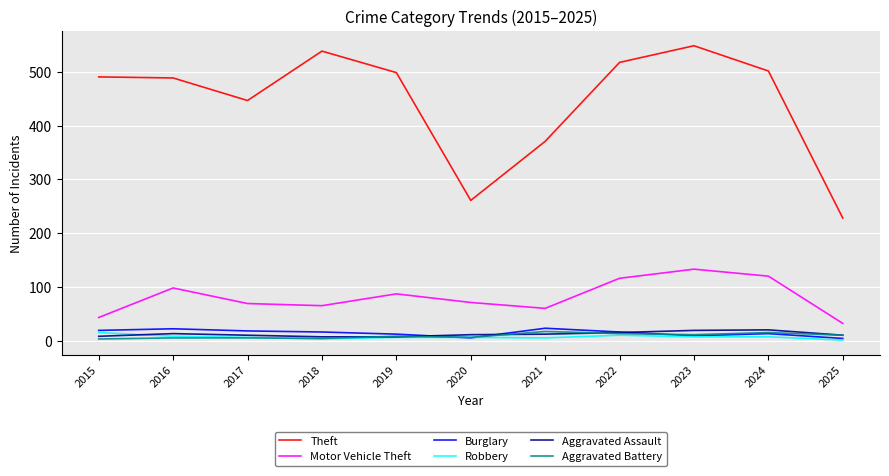

True or false: Motor Vehicle Theft and Robbery intersect in this chart.

False